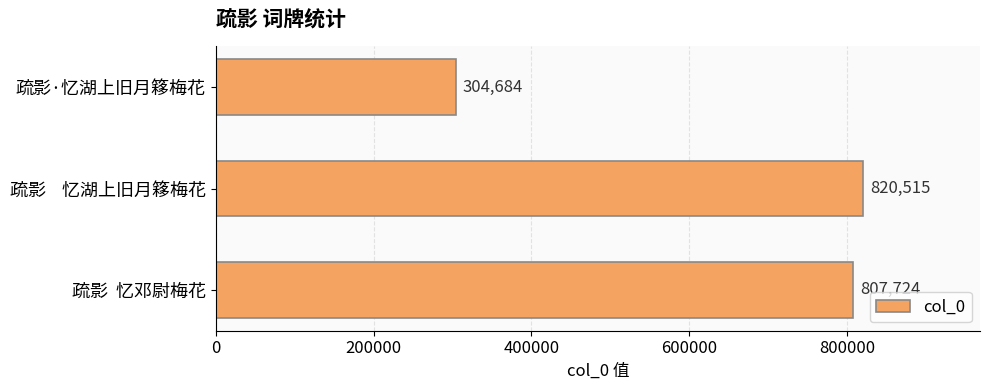

Read the value at 疏影  忆邓尉梅花.

807724